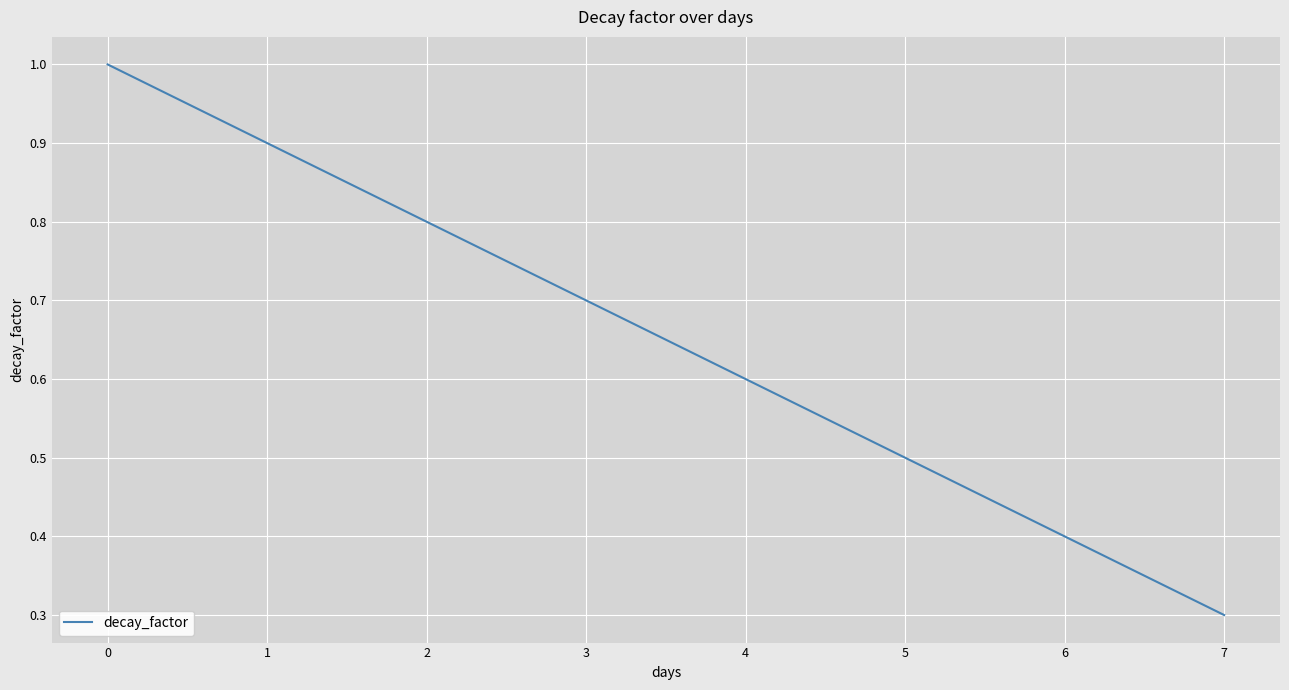

The value at 2 is 1.2. True or false?

False